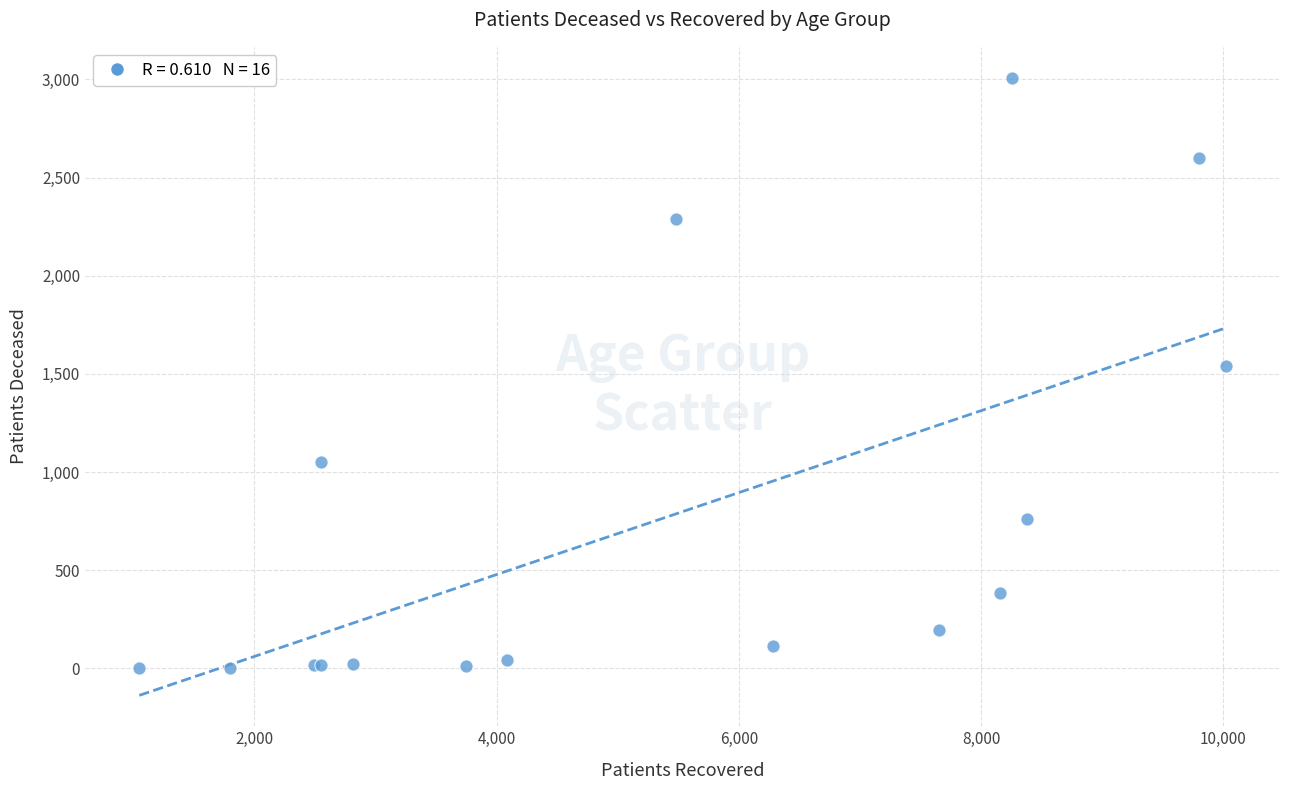

What Y value in the scatter plot is closest to 1506?

1543